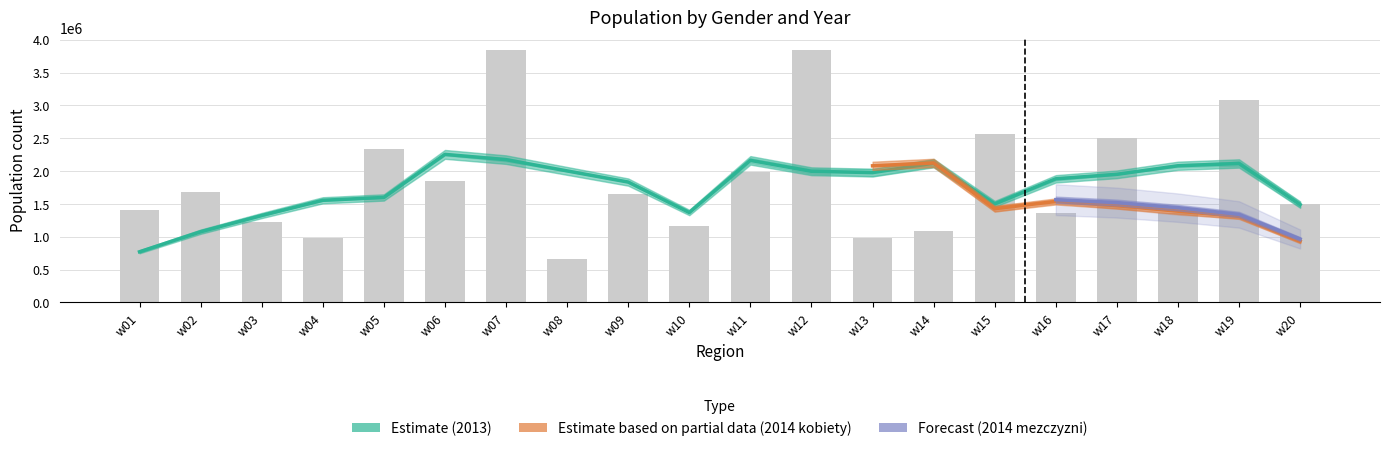

What is the value of the mezczyzni 2013 bar at the 16th from the left?

1361389